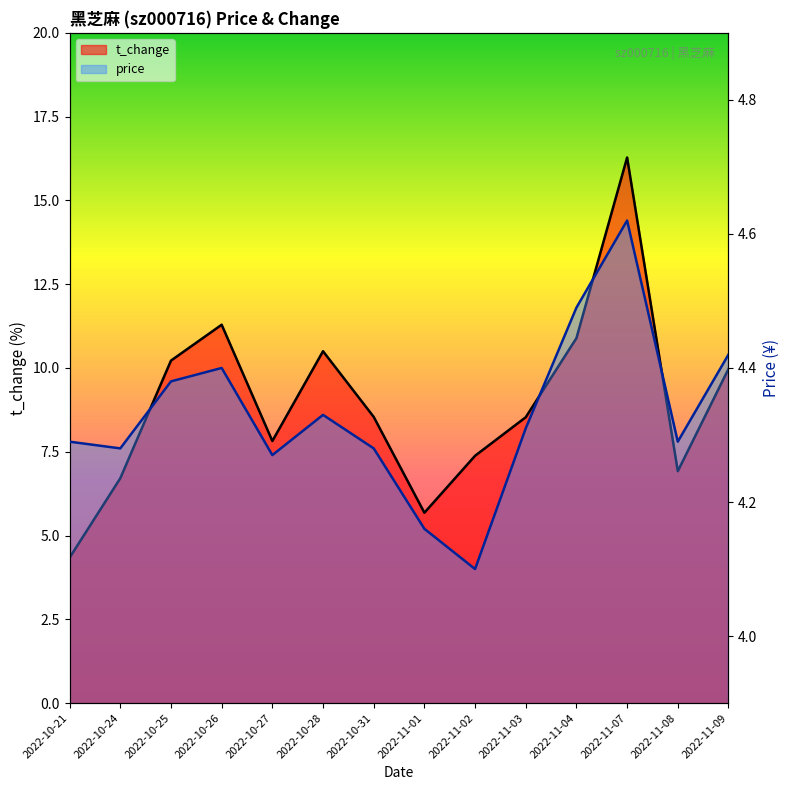

How many distinct data groups are displayed?

2